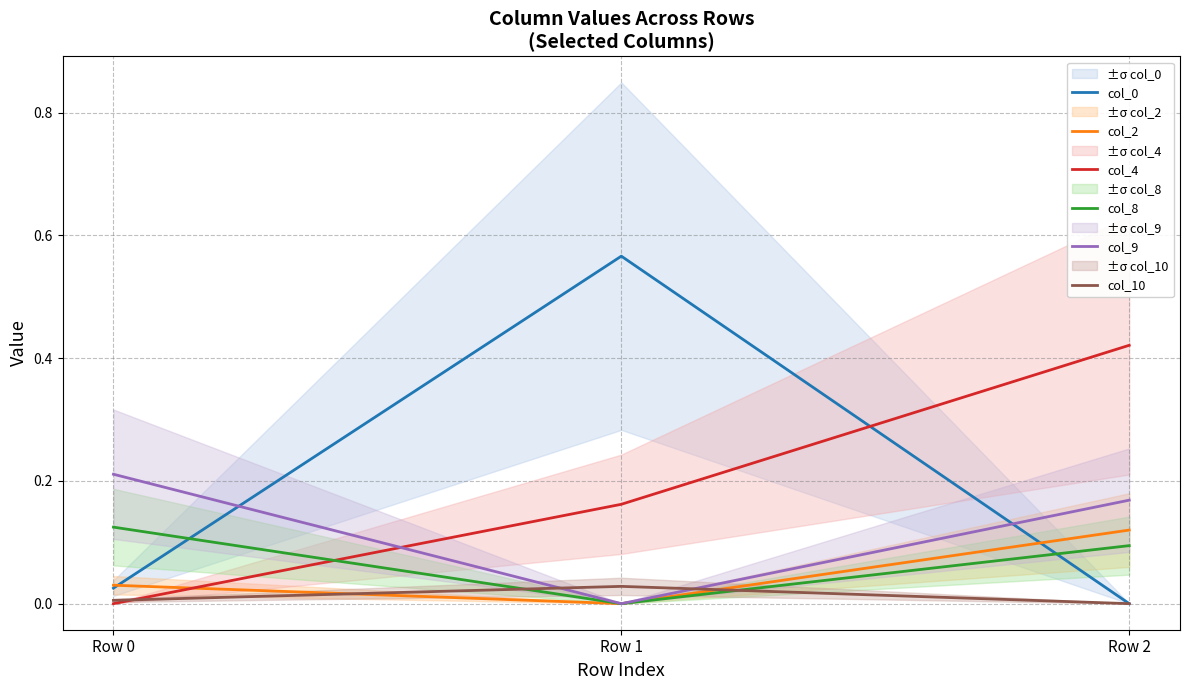

What is the sum of the col_0 values at Row 0 and Row 1?

0.6